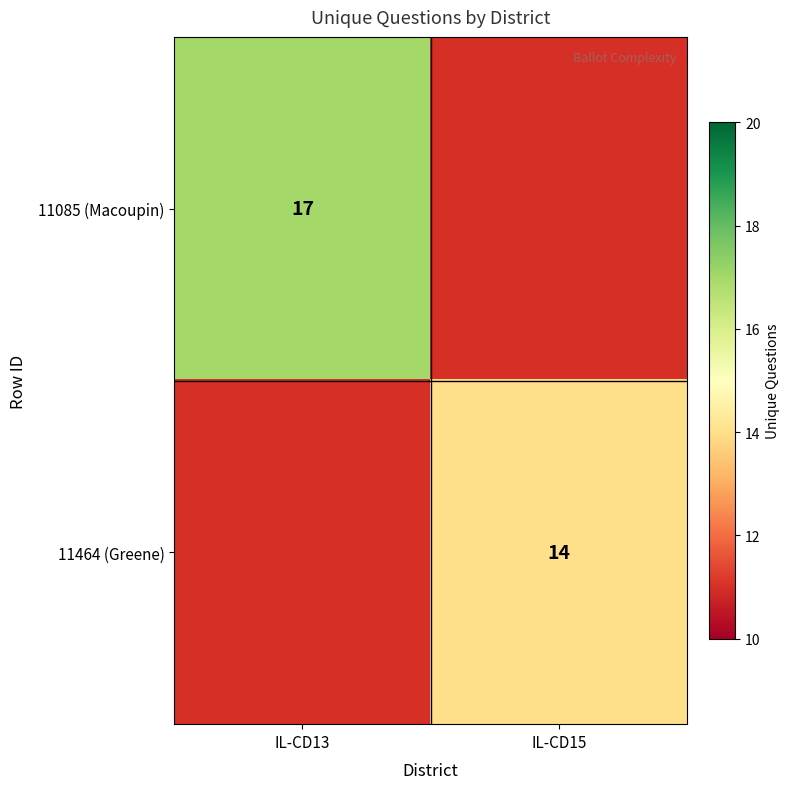

The 11085 (Macoupin) series shows 8 at IL-CD13. True or false?

False